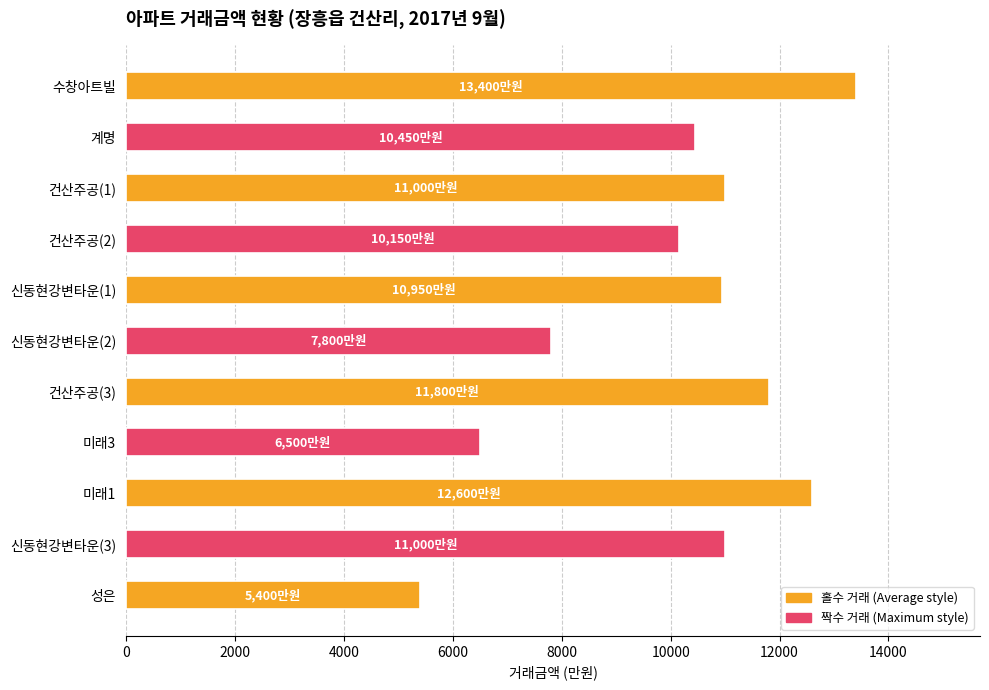

What is the minimum value shown in the chart?

5400